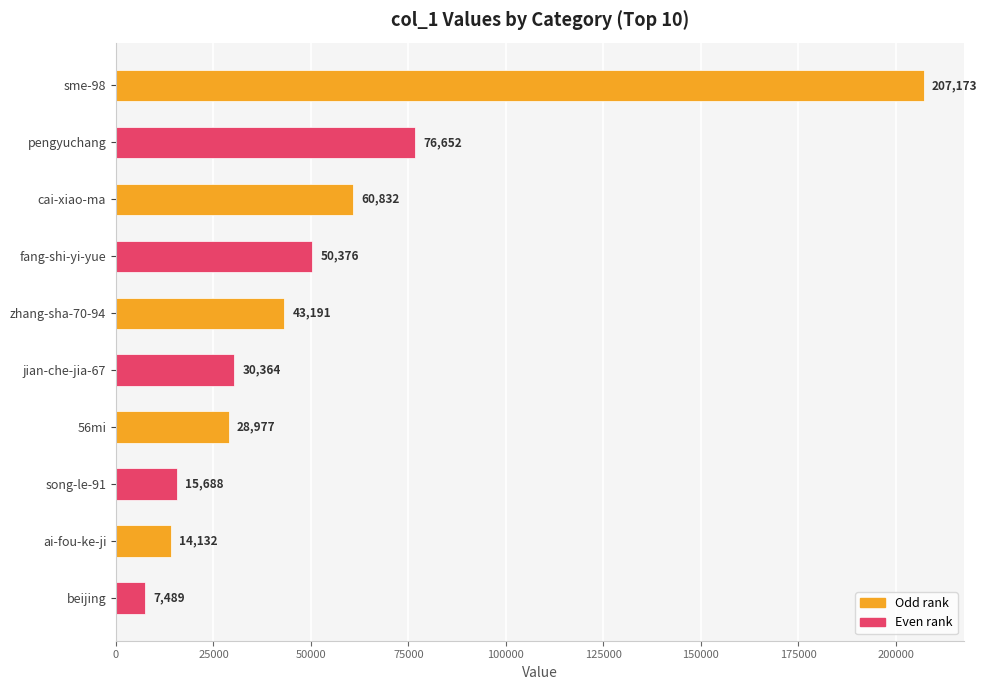

The chart shows a value of 24710 at zhang-sha-70-94. True or false?

False